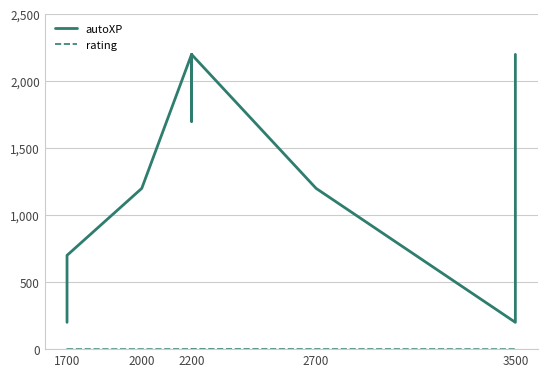

True or false: autoXP has more than 2 points higher than both neighbors.

False